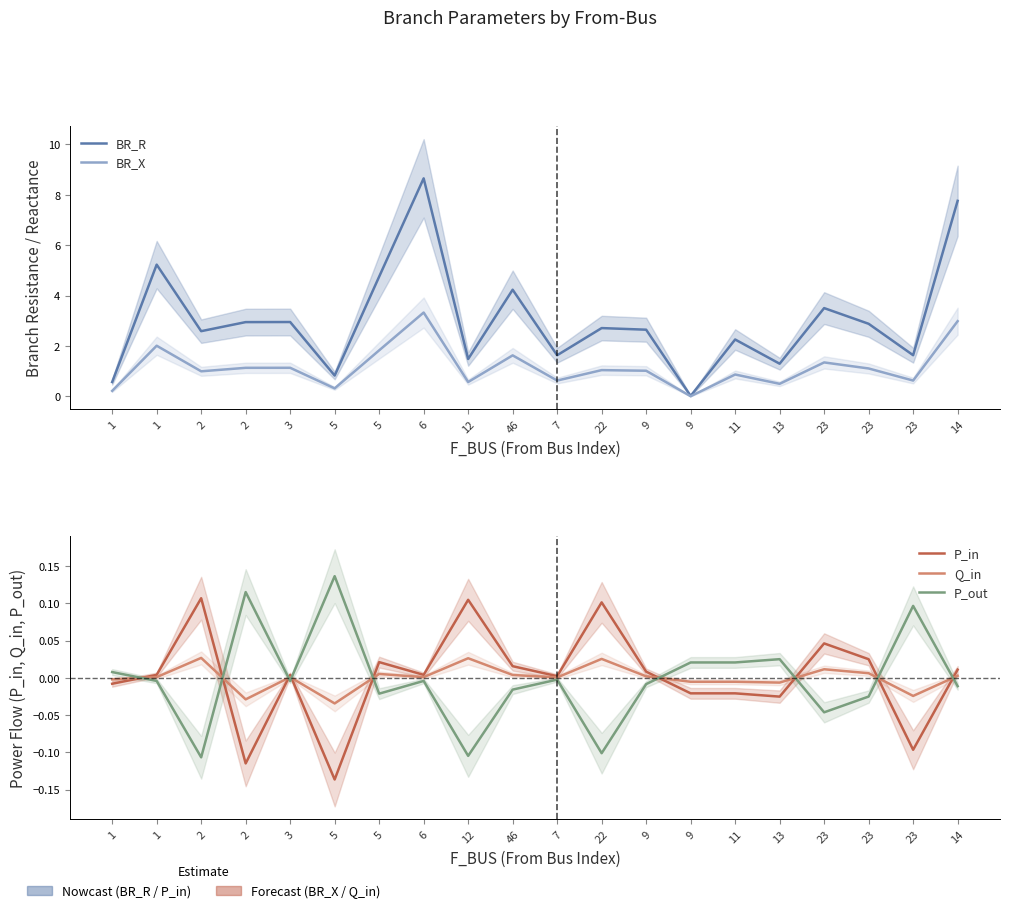

Between 5 and 13, which series saw the biggest shift?

BR_R